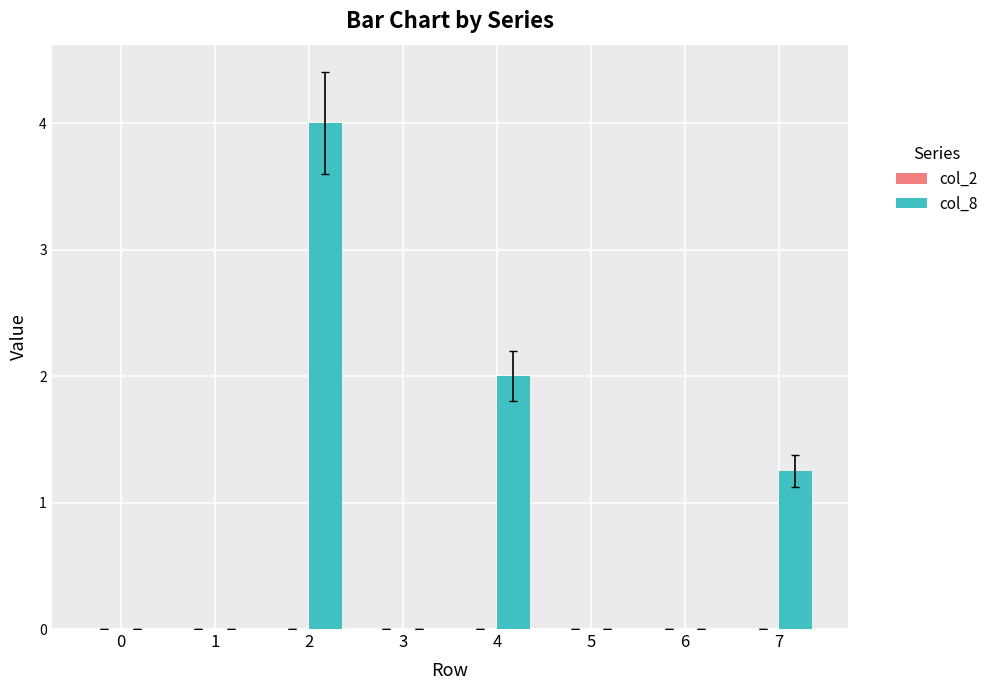

What is the change in value from 2 to 5?

-4.0